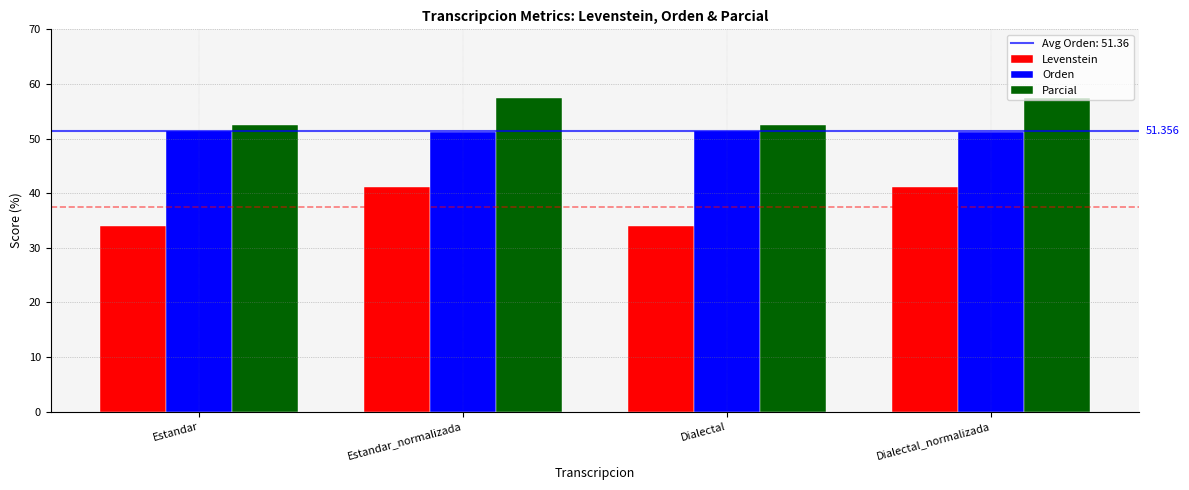

List the series in order of their overall mean, lowest first.

Levenstein, Orden, Parcial